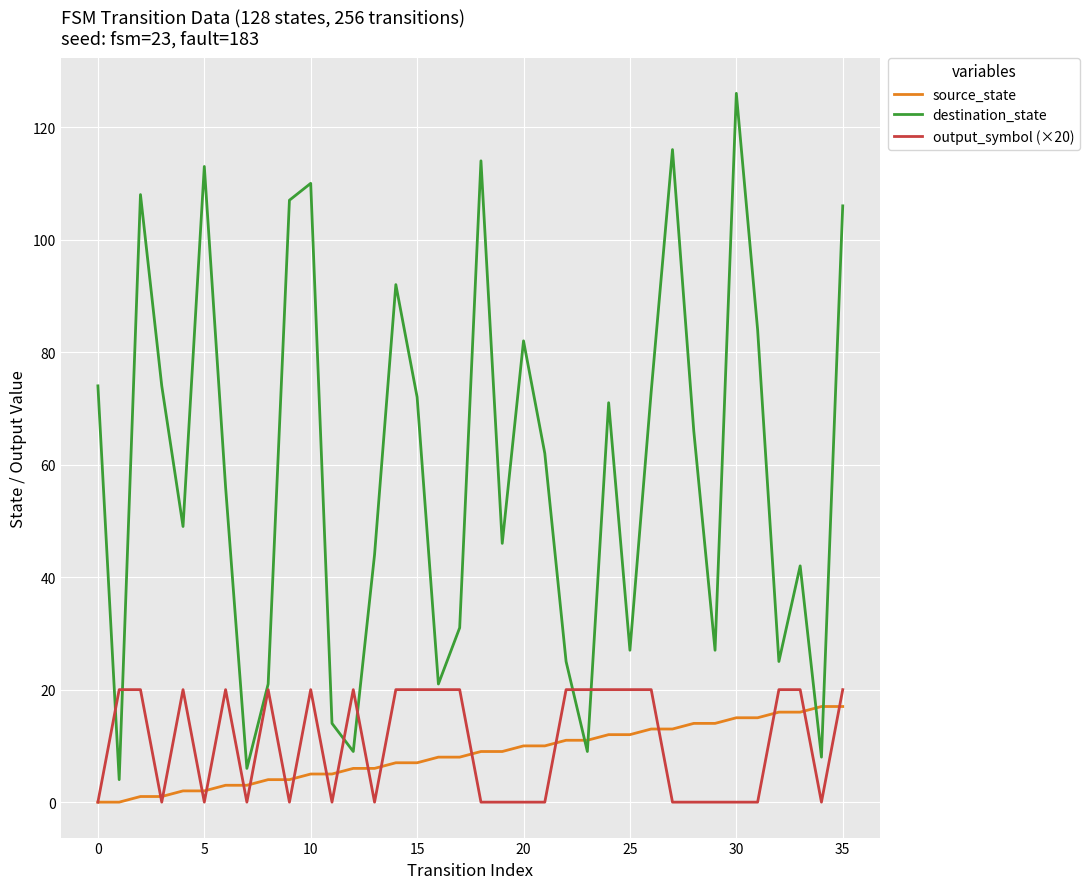

Which series has the widest spread of values?

destination_state